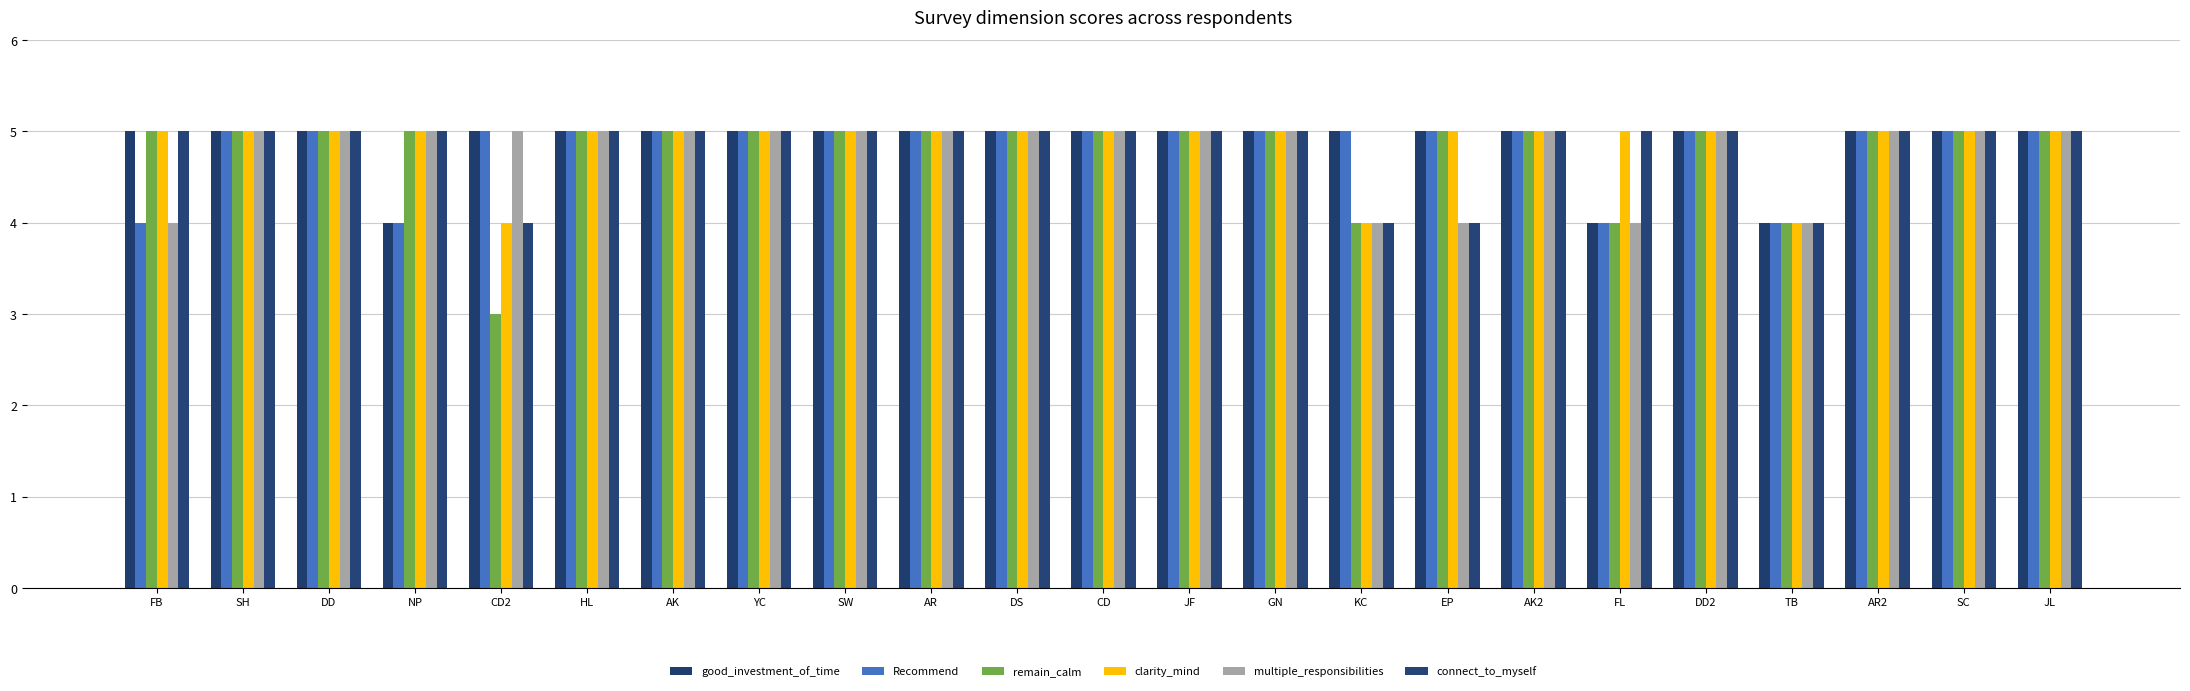

The value of Recommend at AK2 is 9. True or false?

False